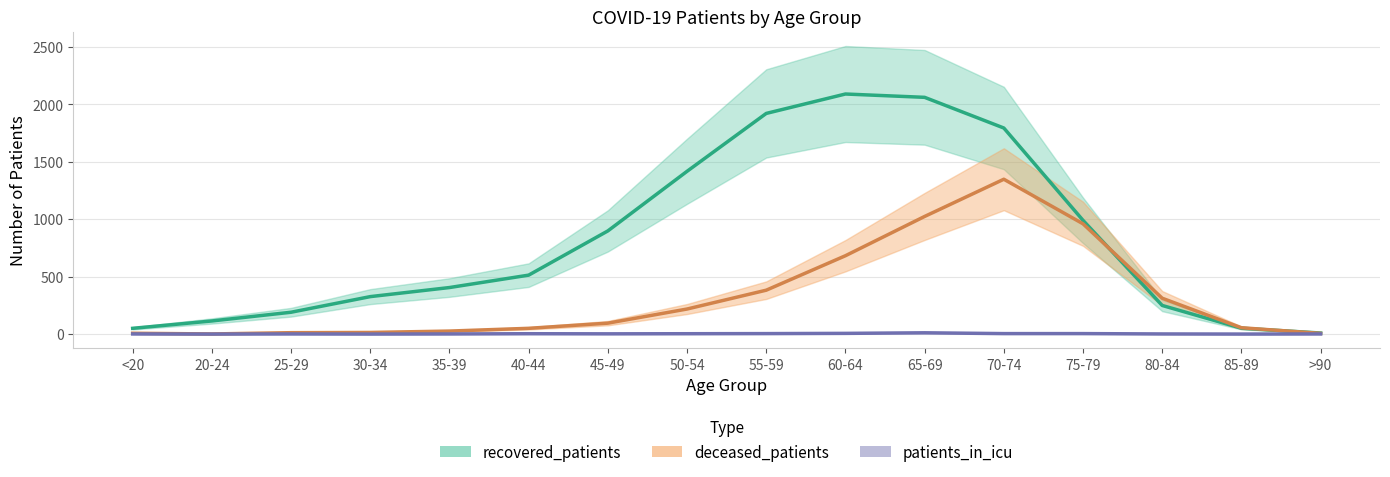

What is the minimum value for recovered_patients?

9